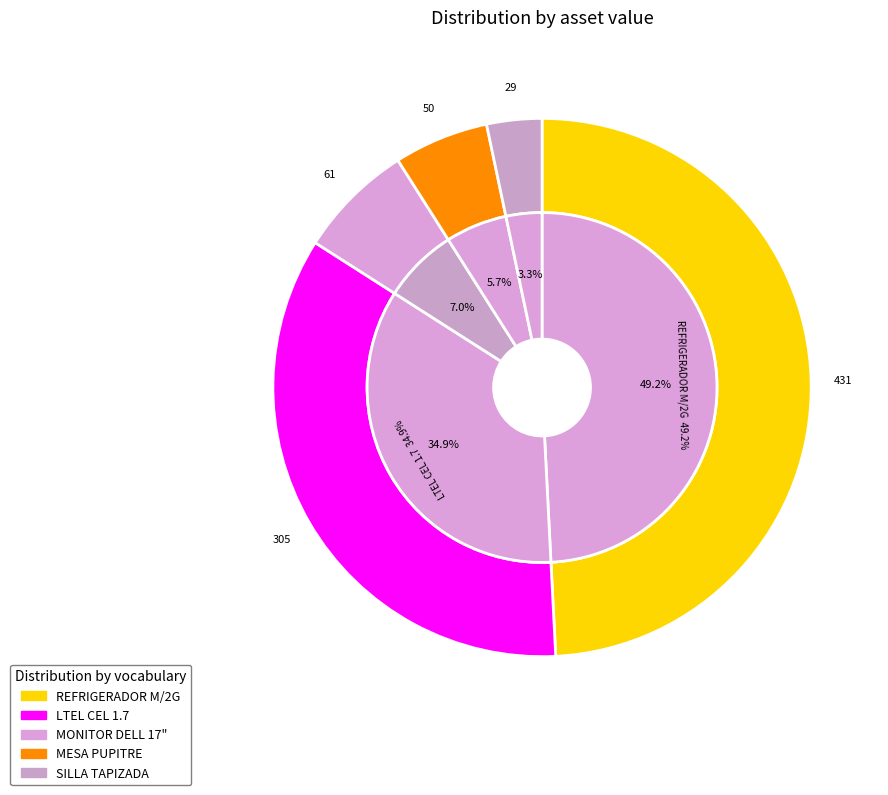

To the nearest percent, what percentage of the pie is LTEL CEL 1.7?

35%